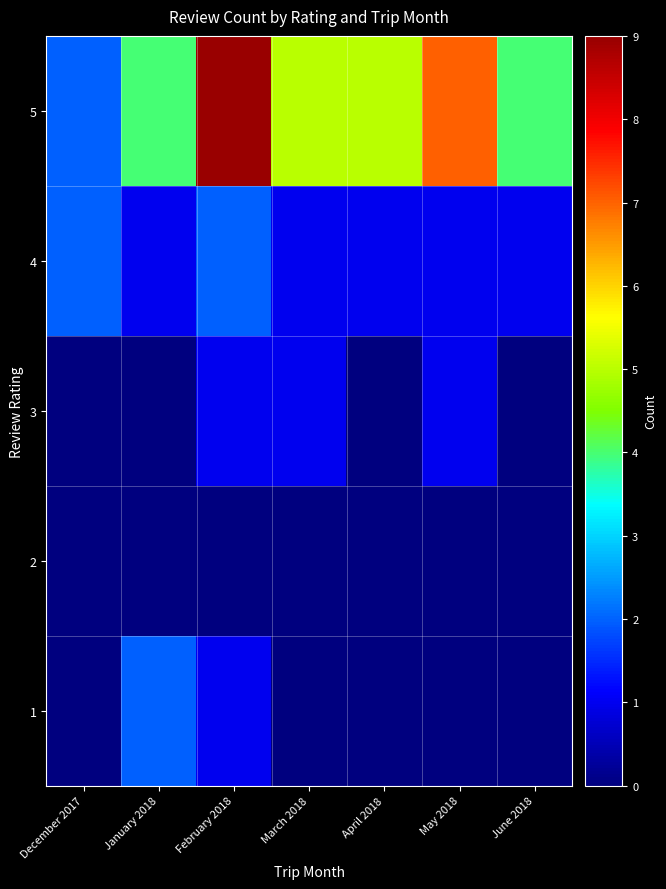

Rank the series at December 2017 from highest to lowest value.

4, 5, 1, 2, 3